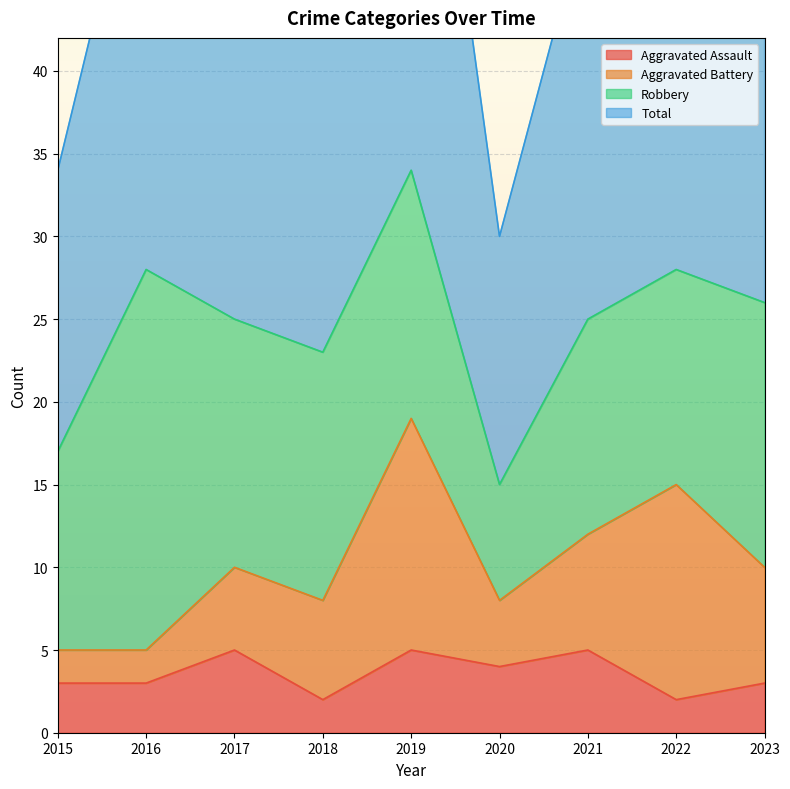

What is the minimum value shown in the chart?

2